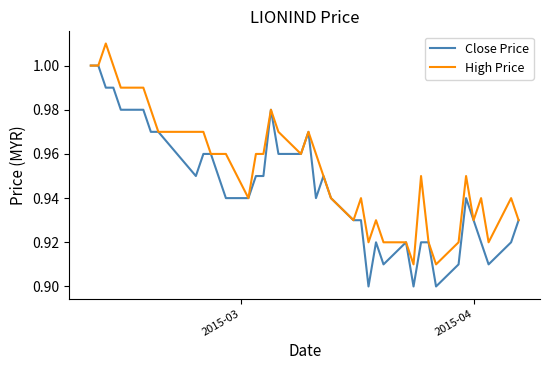

List the series in order of their overall mean, highest first.

High Price, Close Price